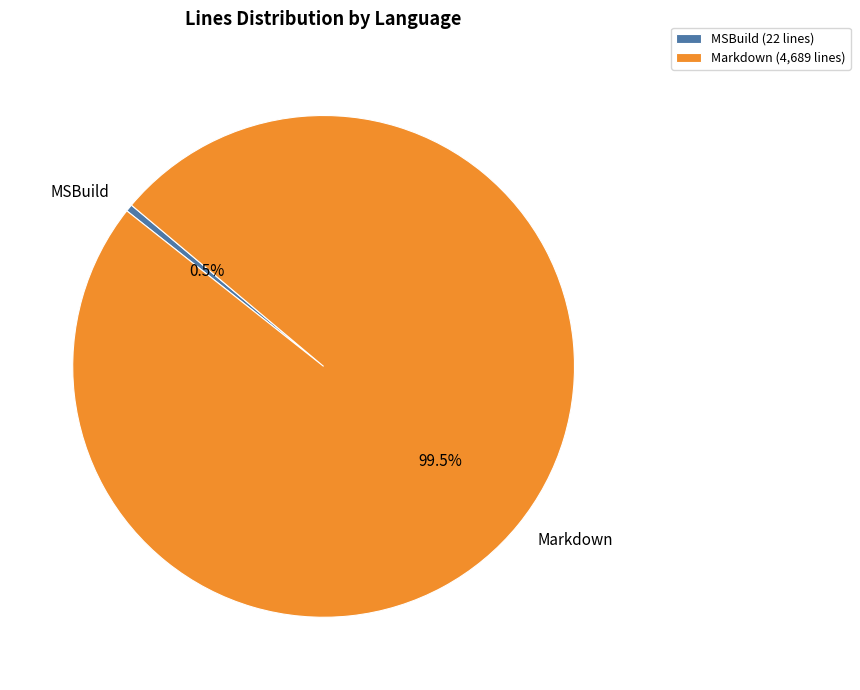

To the nearest percent, what is the average slice percentage?

50%